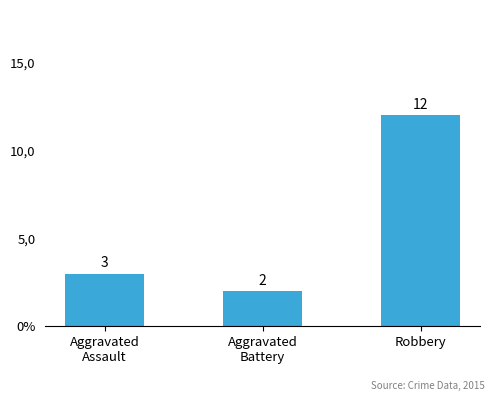

Reading left to right, list all the values displayed in this chart.

3	2	12